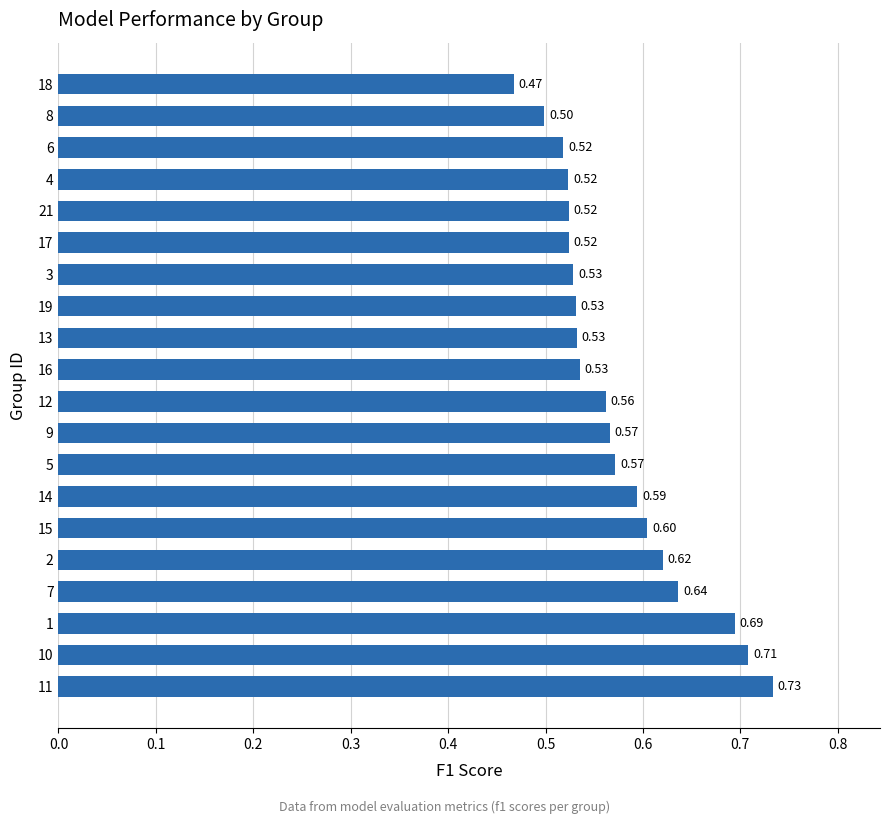

Which has a higher value, 14 or 16?

14